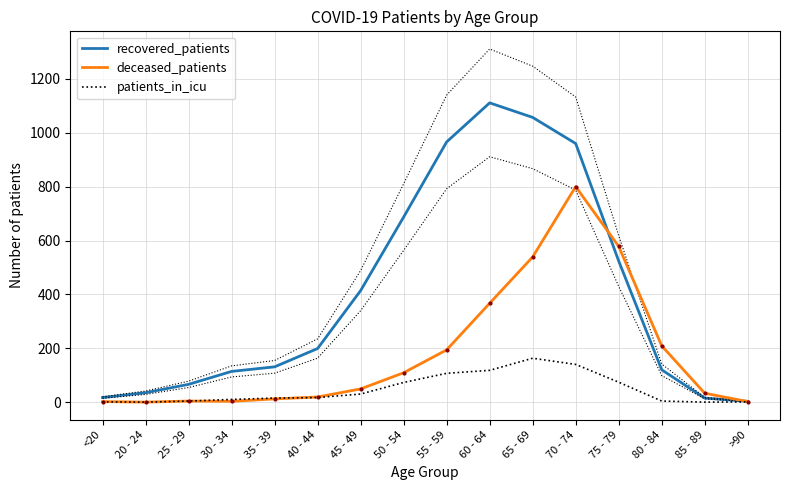

Where does the recovered_patients series first go above 199?

45 - 49